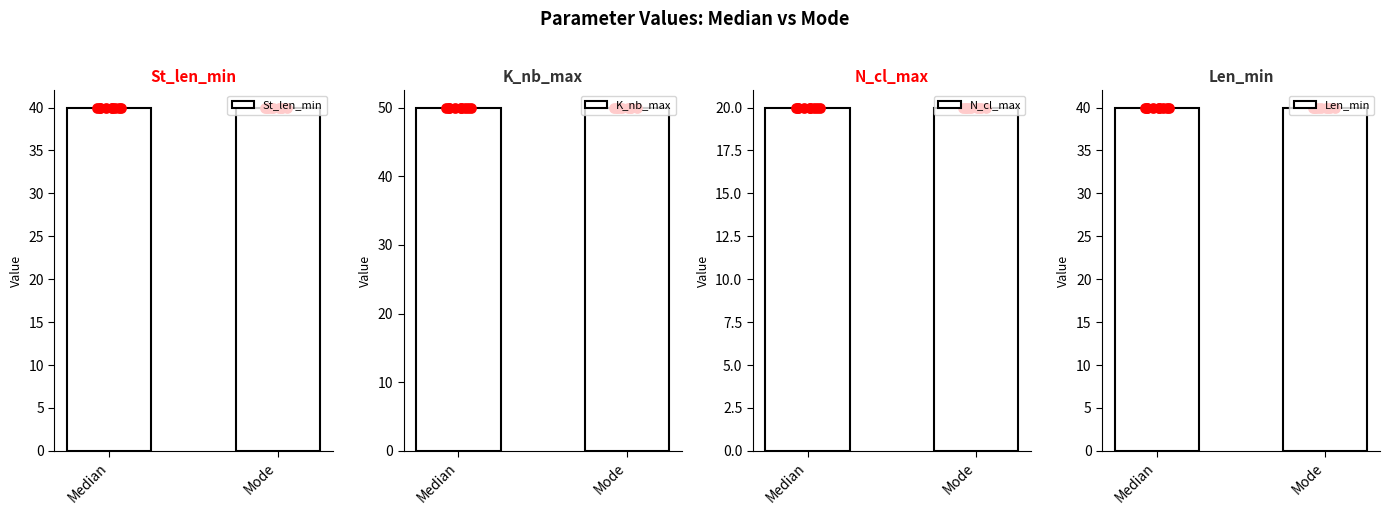

What is the total value across all series at Mode?

150